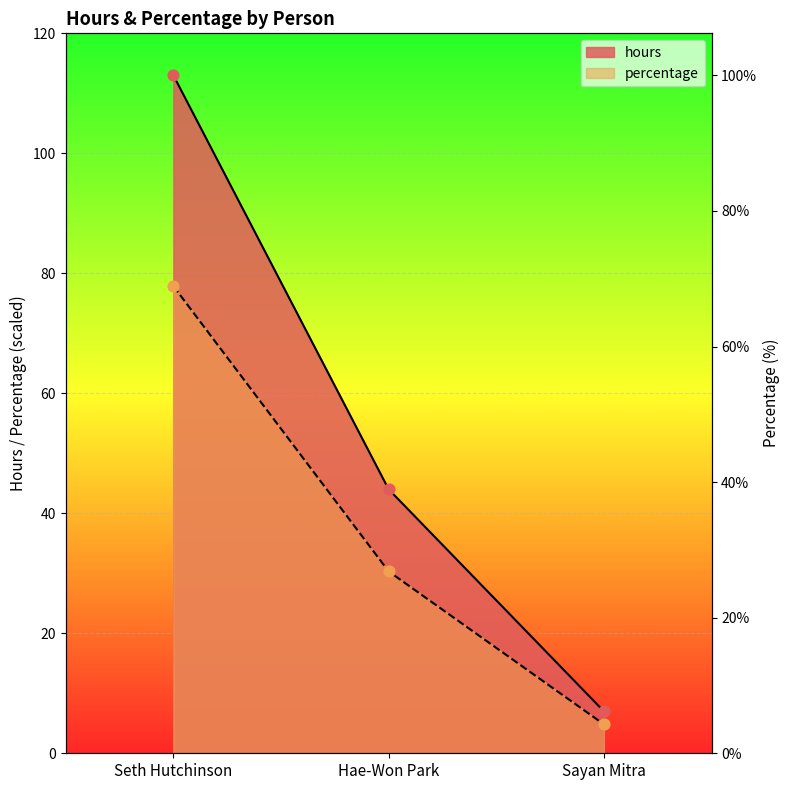

Which series has the widest spread of Y values?

hours